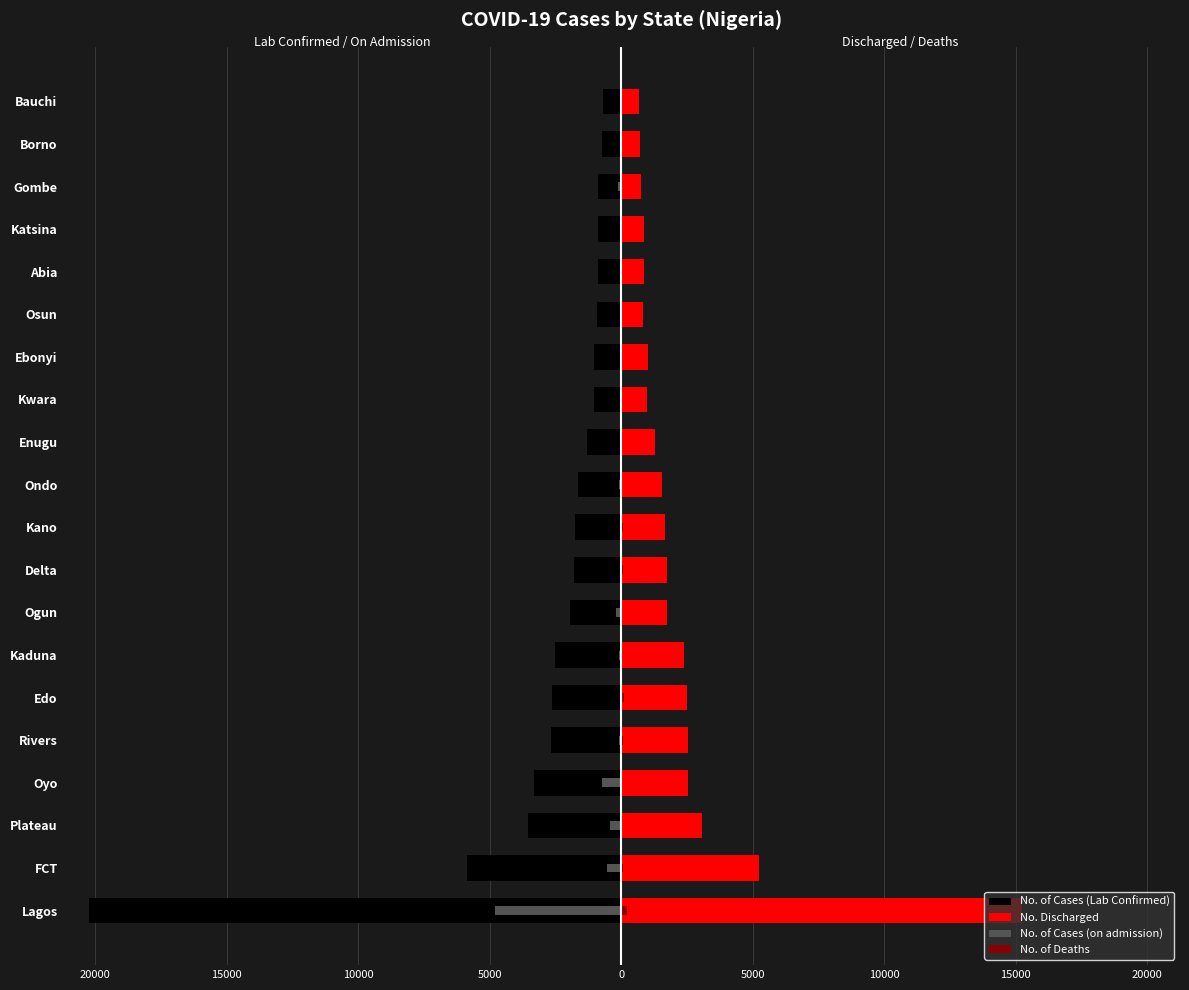

How many bars are there in each group?

4